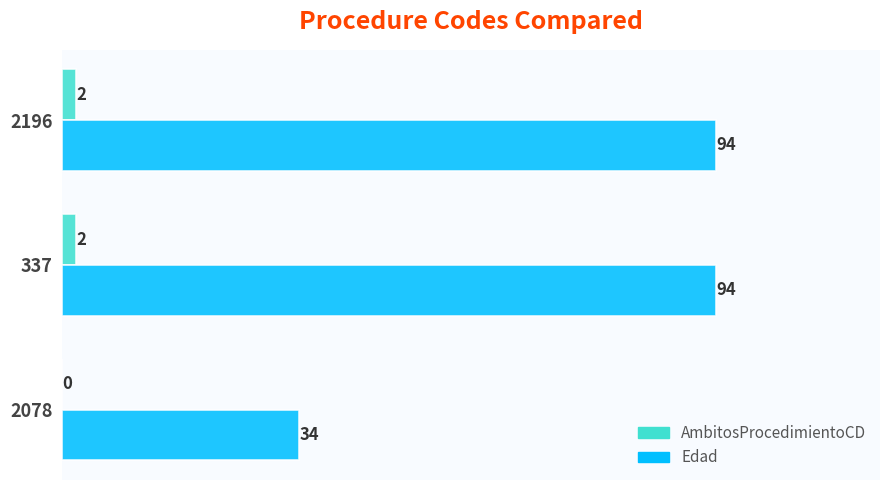

Which series has the largest total across all categories?

Edad